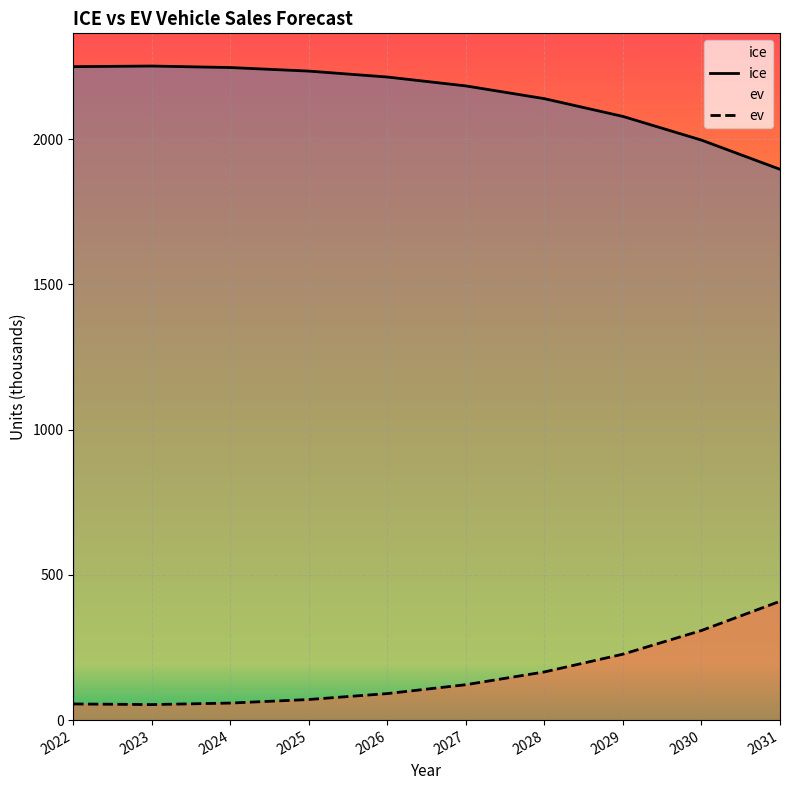

True or false: ice and ev cross at least once.

False